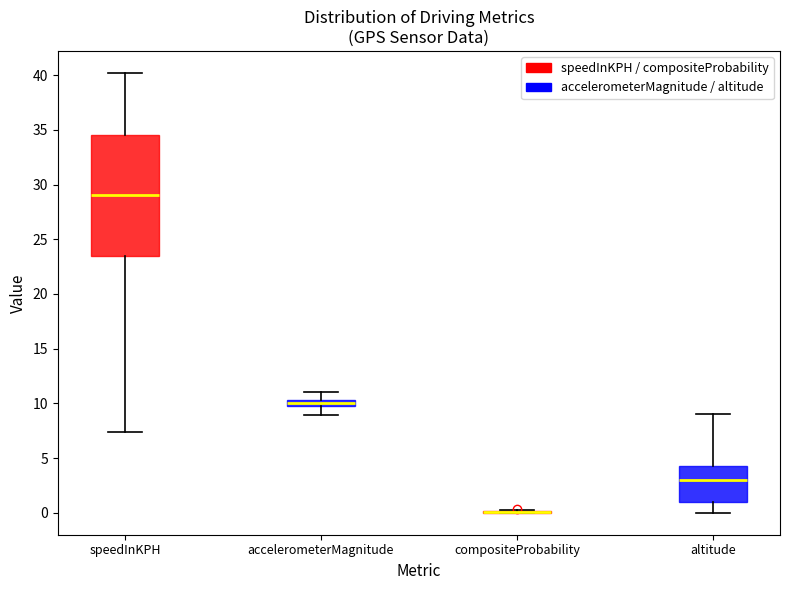

Comparing the boxes themselves (not the whiskers), which one is the tallest?

speedInKPH